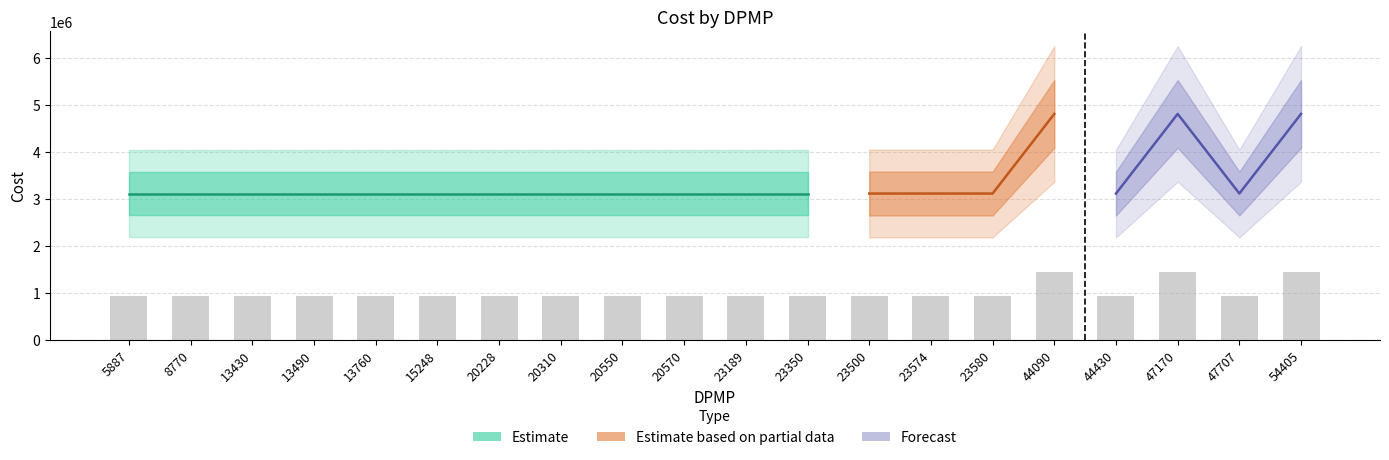

What is the minimum value shown in the chart?

933360.8